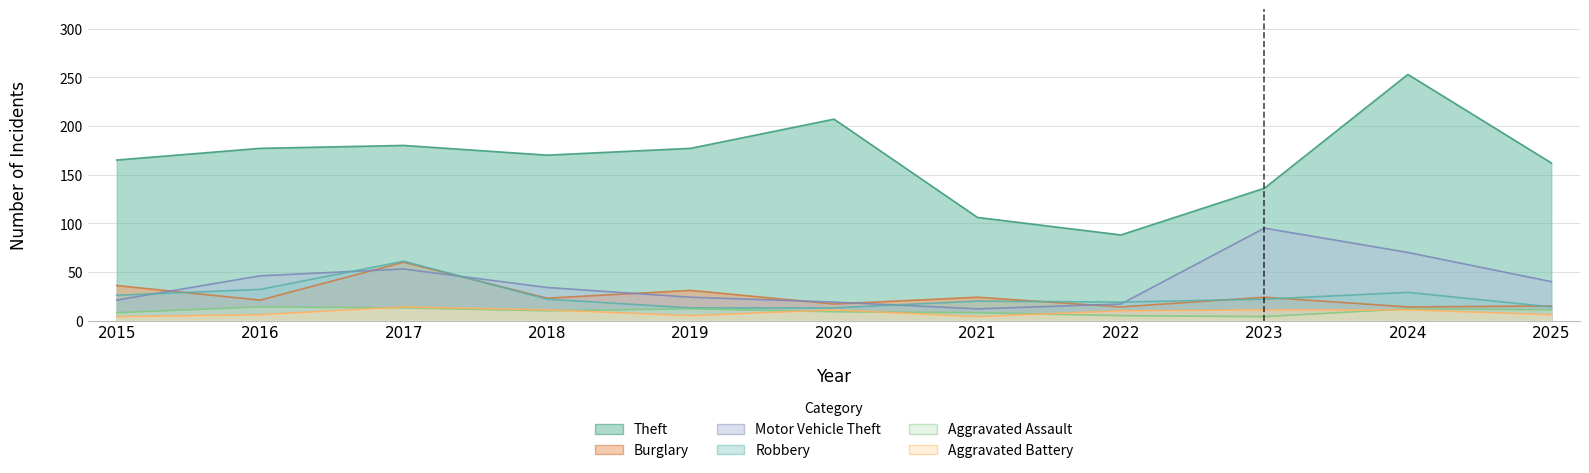

Reading left to right, what are all the values shown in this chart?

Theft: 2015=165	2016=177	2017=180	2018=170	2019=177	2020=207	2021=106	2022=88	2023=136	2024=253	2025=162
Burglary: 2015=36	2016=21	2017=60	2018=23	2019=31	2020=17	2021=24	2022=14	2023=24	2024=14	2025=15
Motor Vehicle Theft: 2015=21	2016=46	2017=53	2018=34	2019=24	2020=19	2021=12	2022=17	2023=95	2024=70	2025=40
Robbery: 2015=26	2016=32	2017=61	2018=22	2019=13	2020=13	2021=20	2022=19	2023=22	2024=29	2025=14
Aggravated Assault: 2015=8	2016=14	2017=13	2018=10	2019=12	2020=9	2021=8	2022=5	2023=4	2024=12	2025=11
Aggravated Battery: 2015=4	2016=6	2017=14	2018=11	2019=5	2020=11	2021=4	2022=10	2023=11	2024=11	2025=6